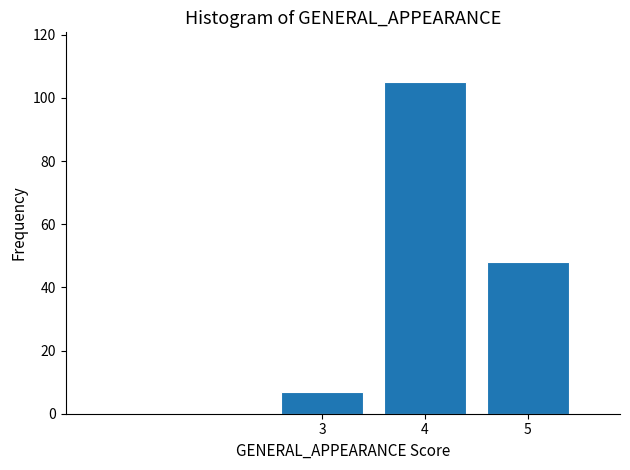

Reading left to right, transcribe all the data shown in this chart.

3=7	4=105	5=48